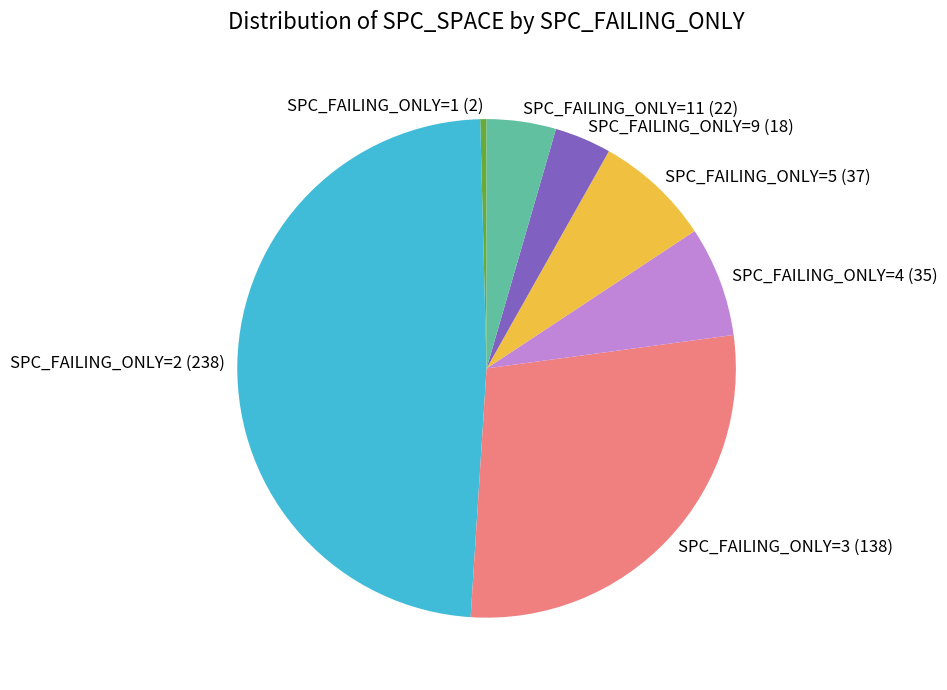

Combined, do SPC_FAILING_ONLY=11 (22) and SPC_FAILING_ONLY=9 (18) account for over 50%?

No